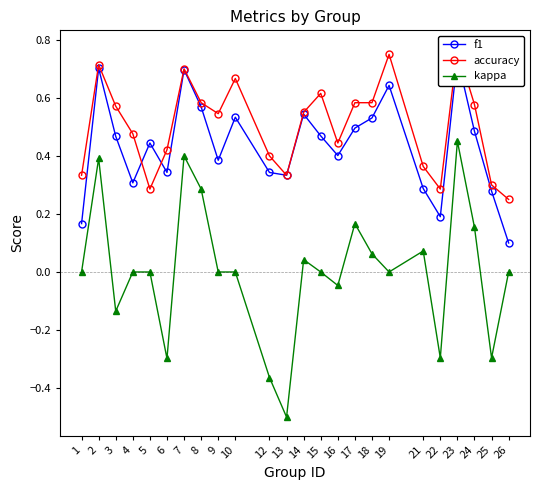

List the series in order of their peak value, lowest first.

kappa, f1, accuracy